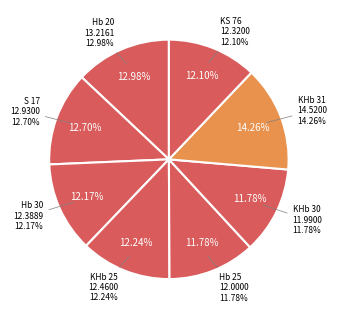

How much of the chart is everything except S 17?

87.3%